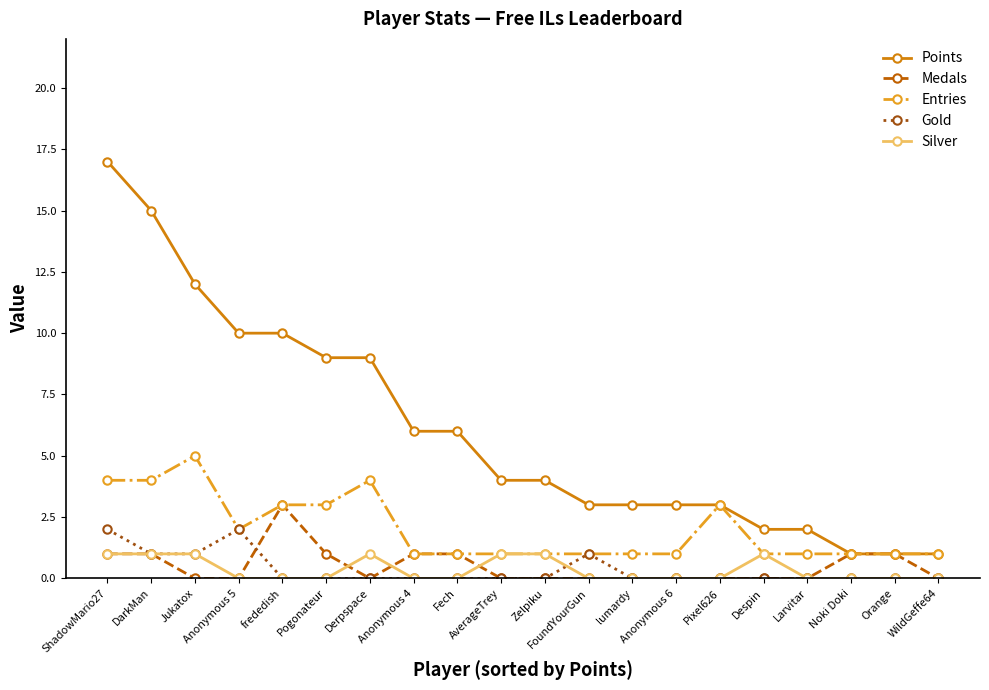

What is the maximum value for Points?

17